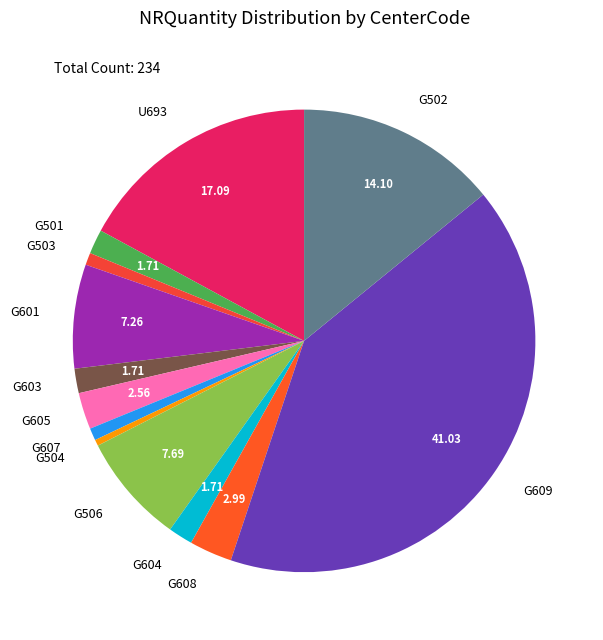

Combined, do G601 and G603 account for over 50%?

No